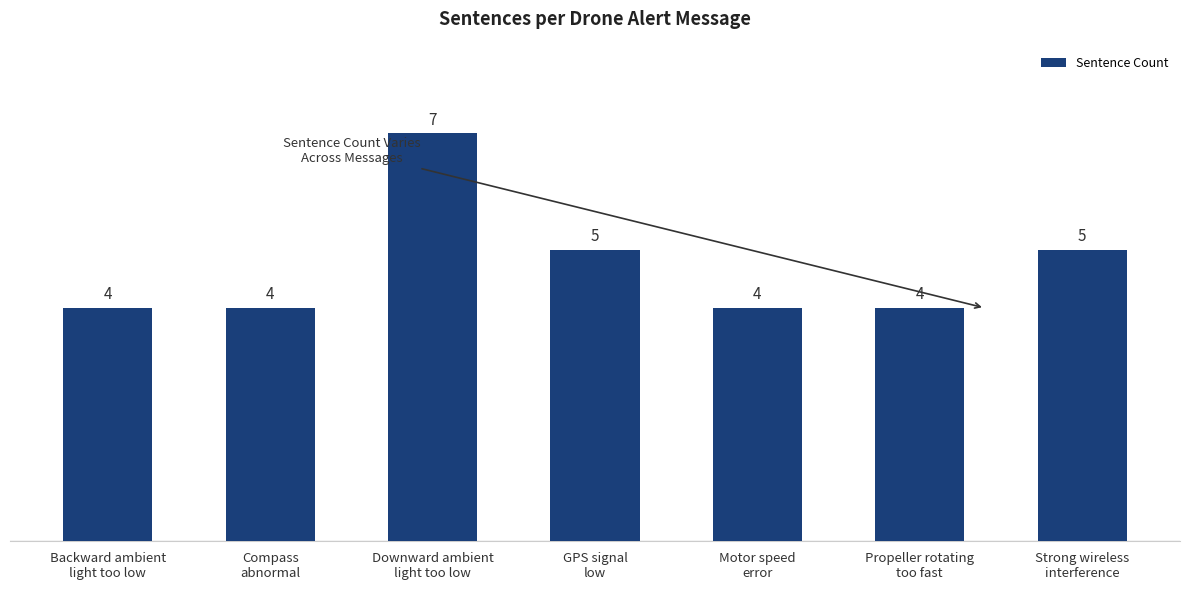

What is the difference between the maximum and minimum values?

3